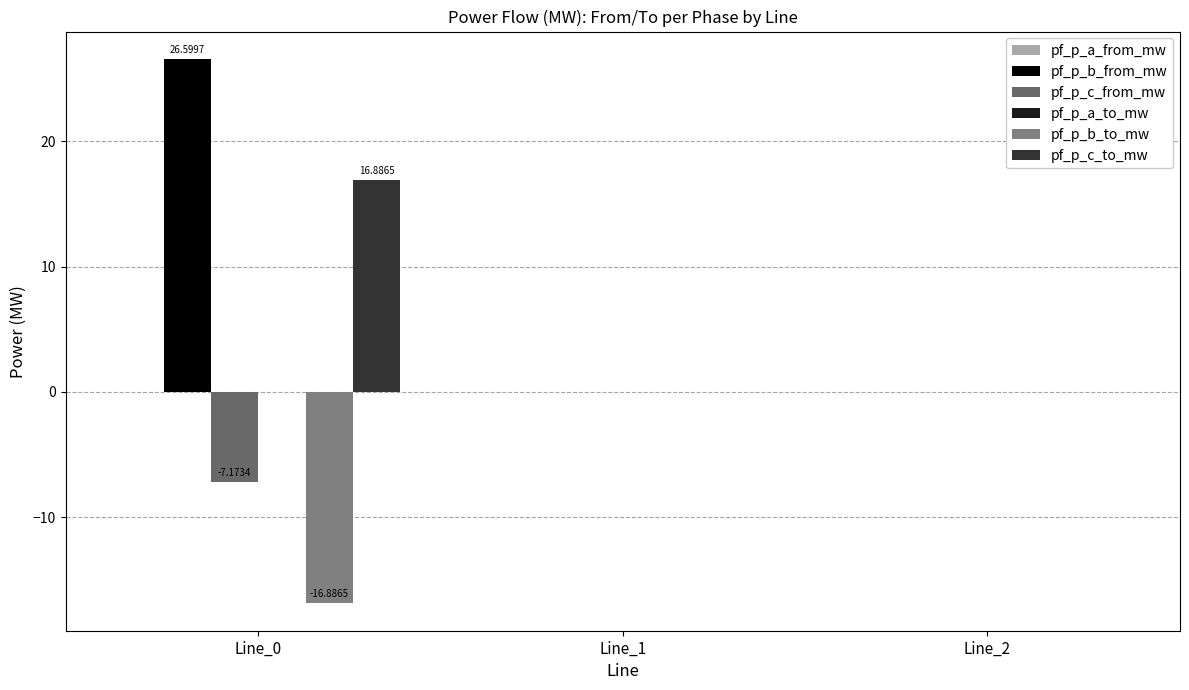

The pf_p_c_from_mw series shows 0.0 at Line_1. True or false?

True